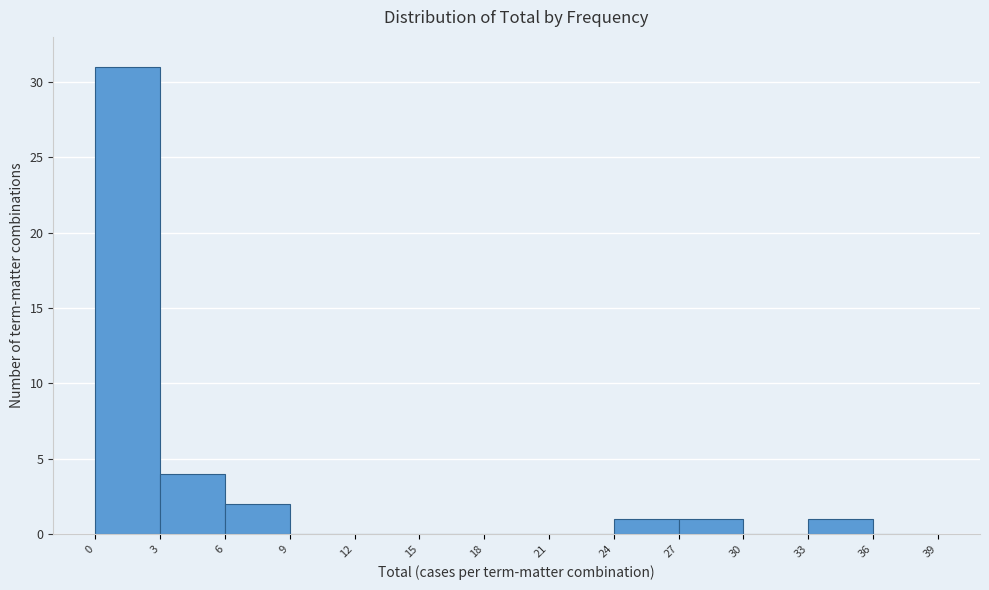

Which range on the x-axis has the tallest bar?

0 to 3